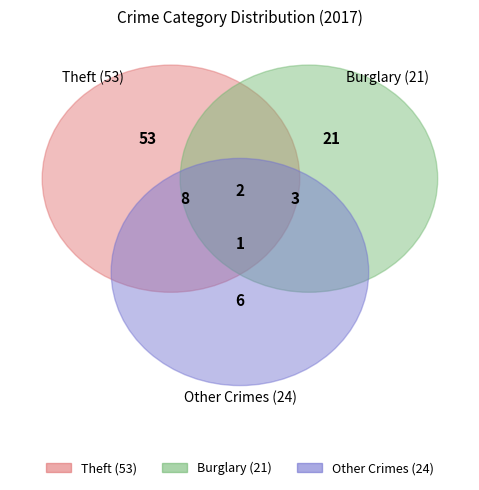

Is it true that Theft is 55% of the pie?

True